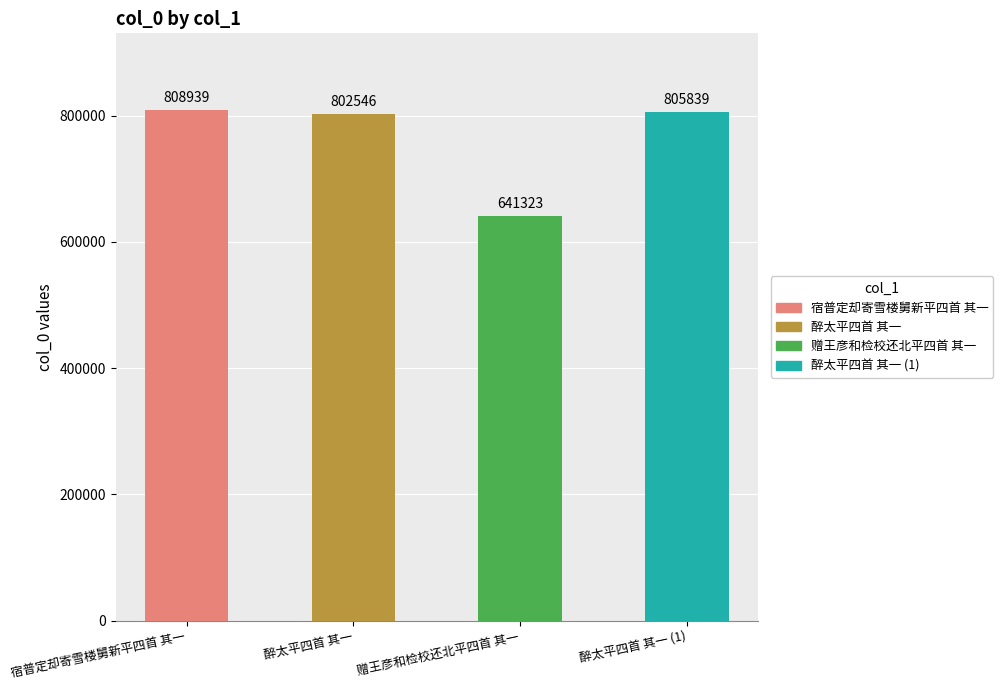

Reading left to right, what are all the values shown in this chart?

808939	802546	641323	805839